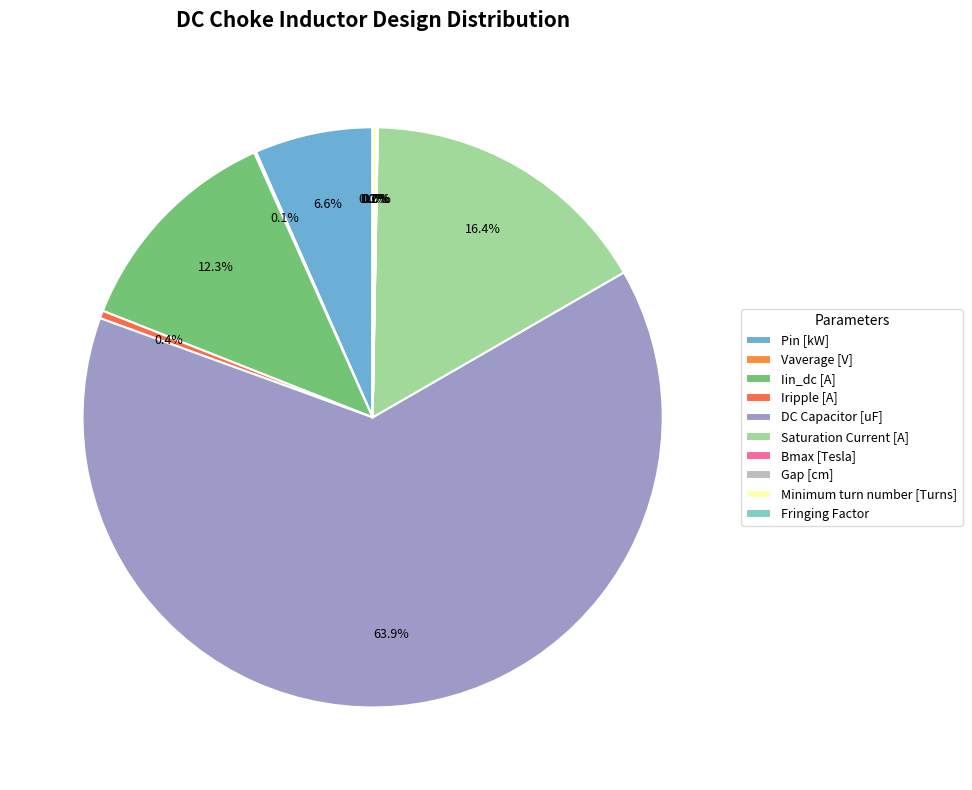

The DC Capacitor [uF] slice represents 51% of the pie. True or false?

False